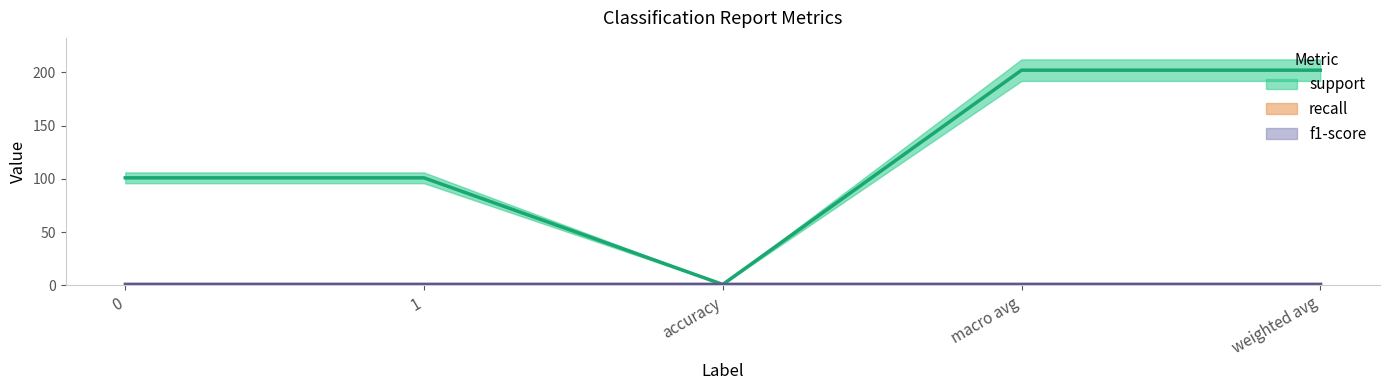

What are all the series names shown in the legend?

support, recall, f1-score